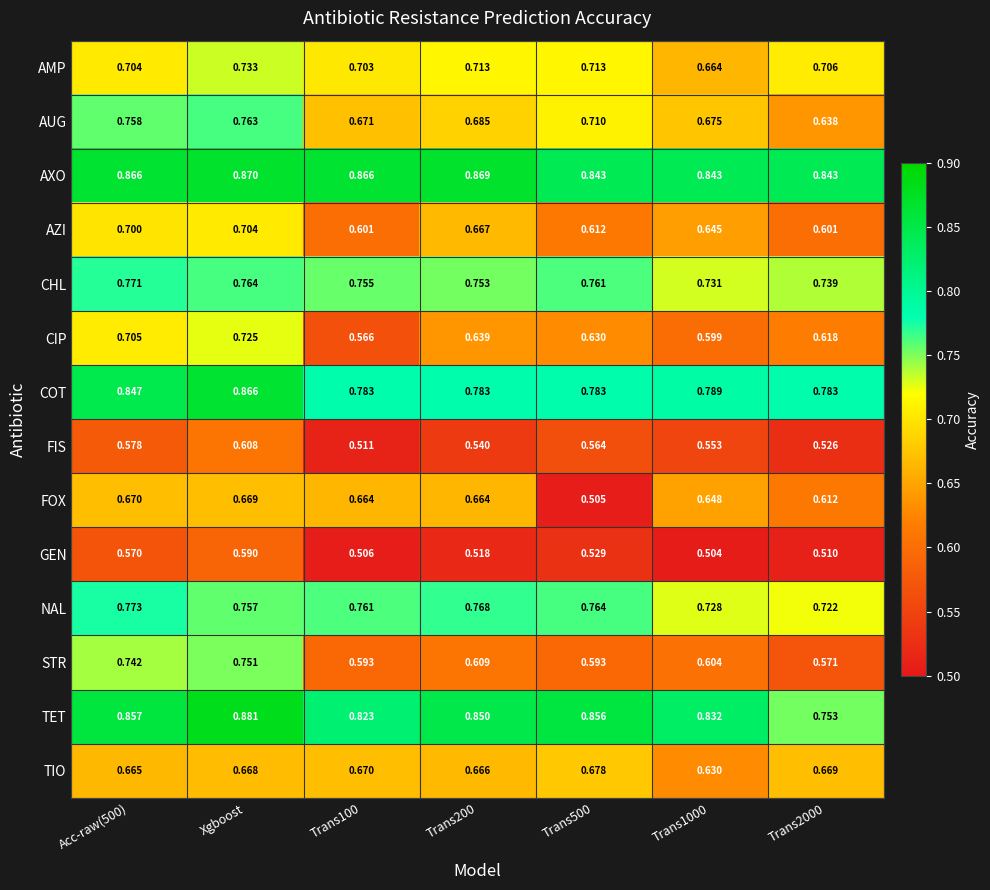

At Trans200, list the series in order from largest to smallest.

AXO, TET, COT, NAL, CHL, AMP, AUG, AZI, TIO, FOX, CIP, STR, FIS, GEN